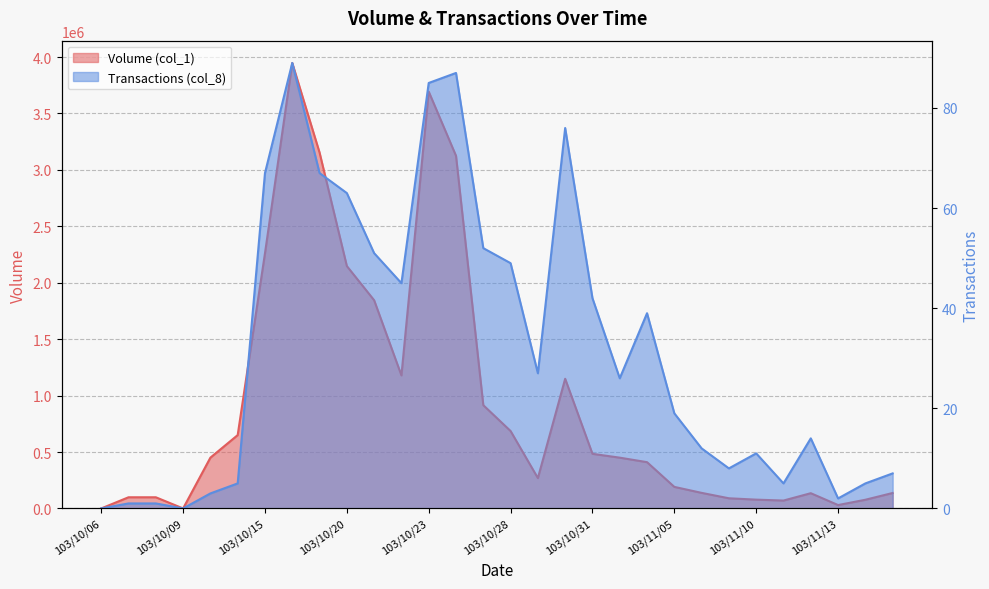

The Transactions (col_8) series shows 19 at 103/11/05. True or false?

True